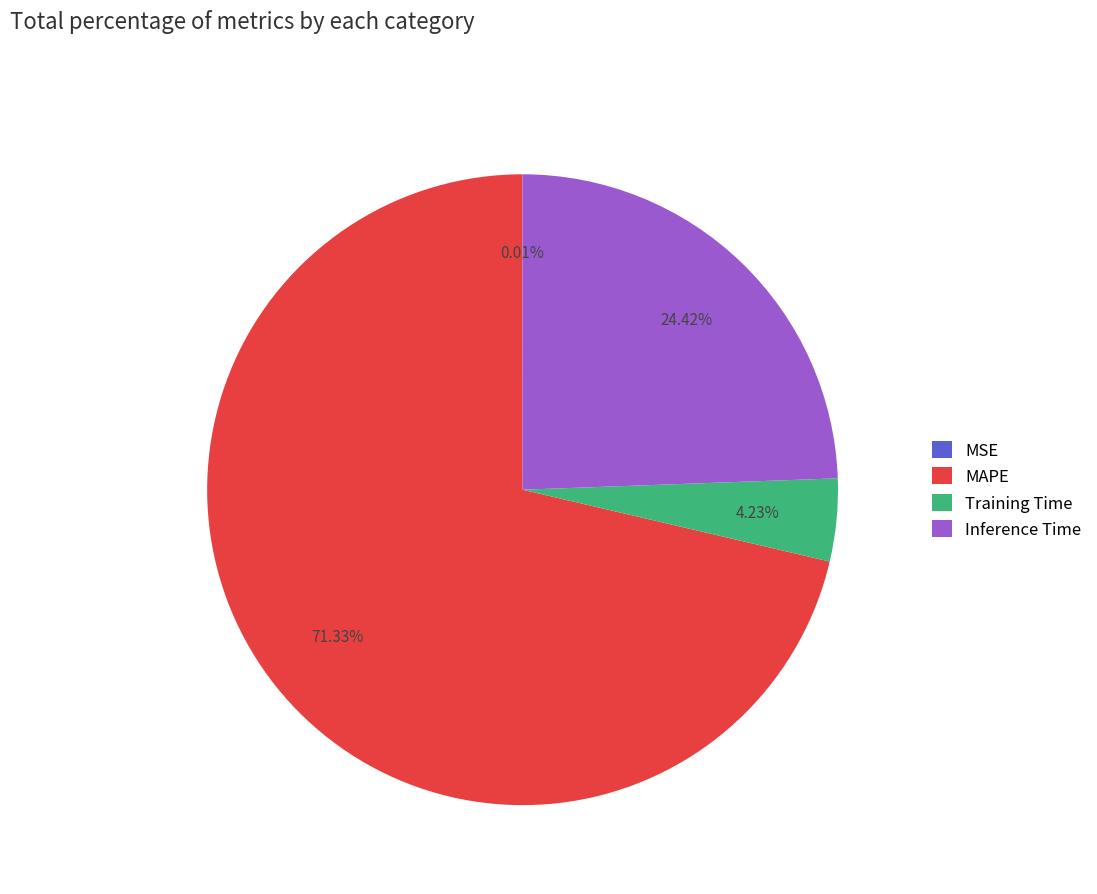

Is there a majority slice in this chart?

Yes